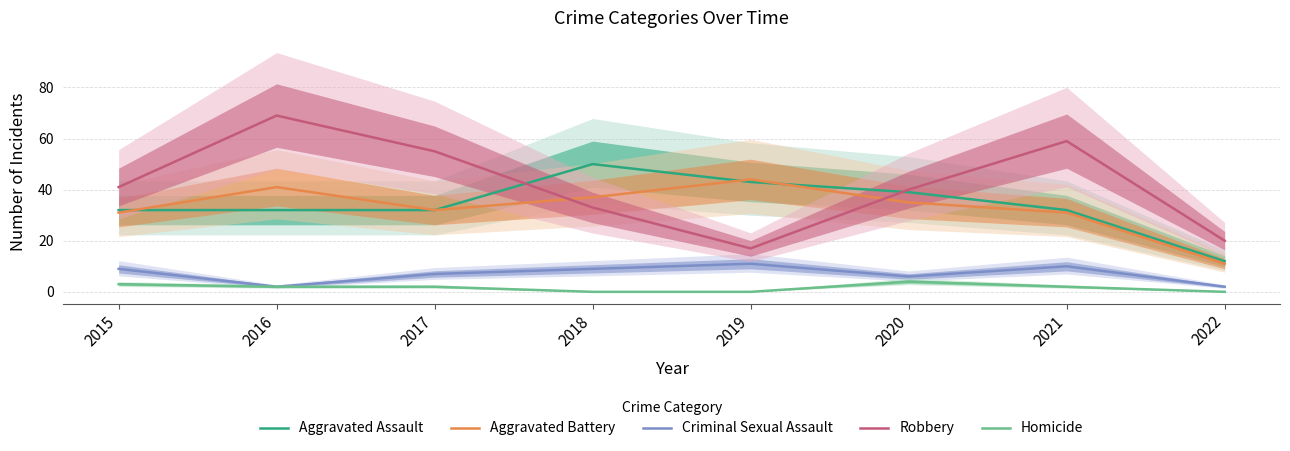

List the series in order of their peak value, lowest first.

Homicide, Criminal Sexual Assault, Aggravated Battery, Aggravated Assault, Robbery